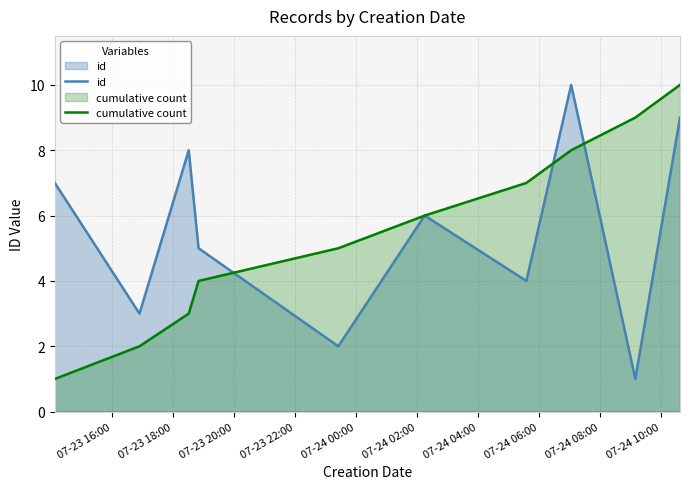

What is the maximum value shown in the chart?

10